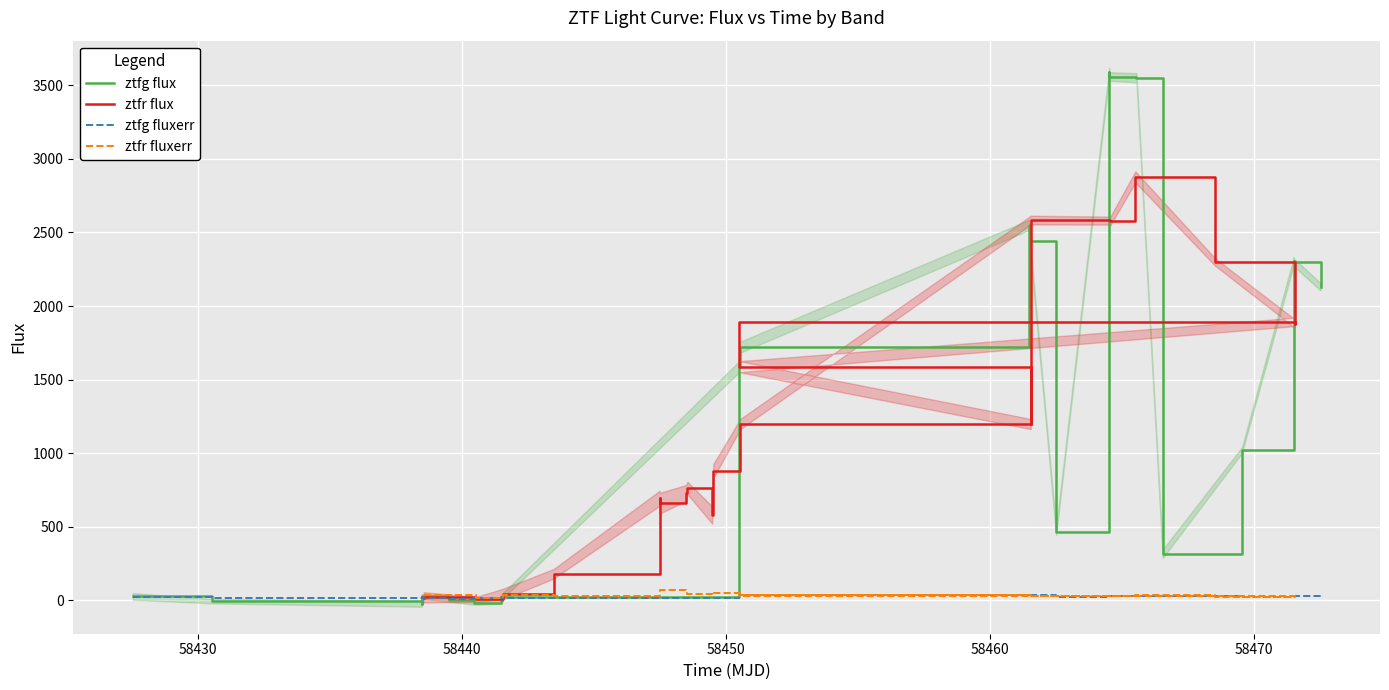

List the series in order of their peak value, lowest first.

ztfg fluxerr, ztfr fluxerr, ztfr flux, ztfg flux